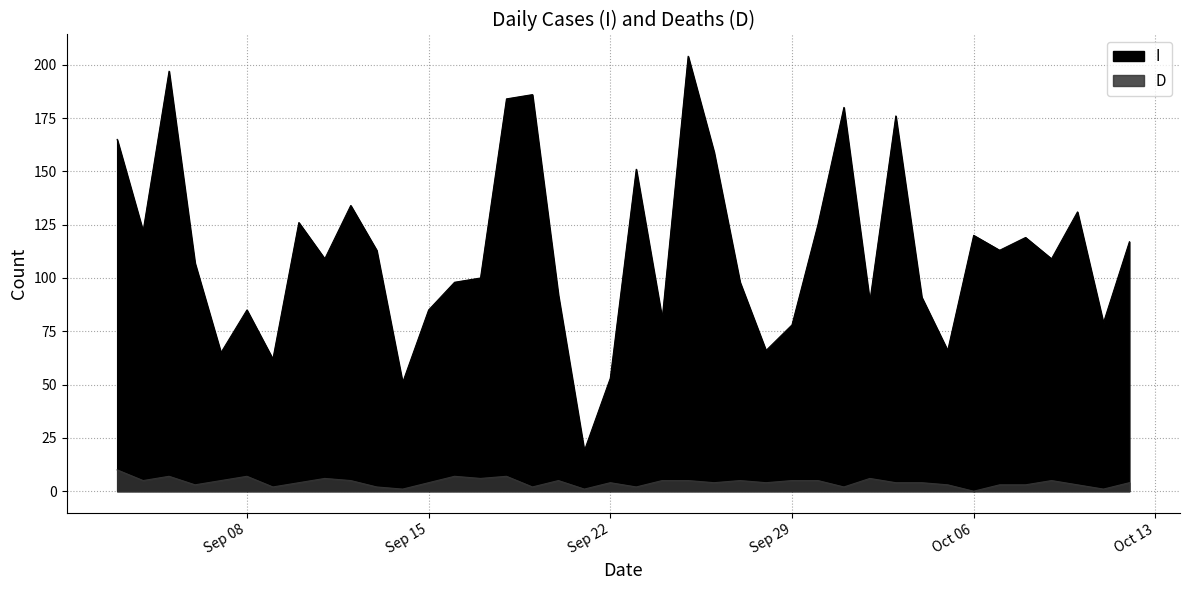

Where is I nearest to the value 111?

2020-09-11